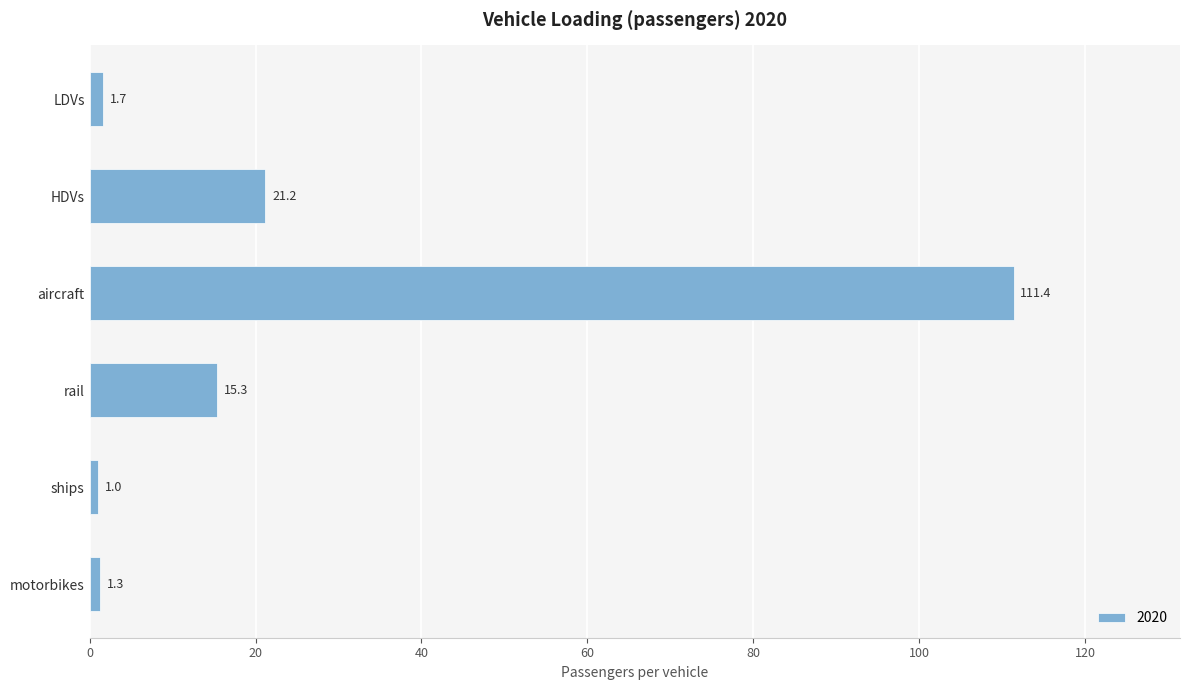

What is the sum of the values at motorbikes and aircraft?

112.7